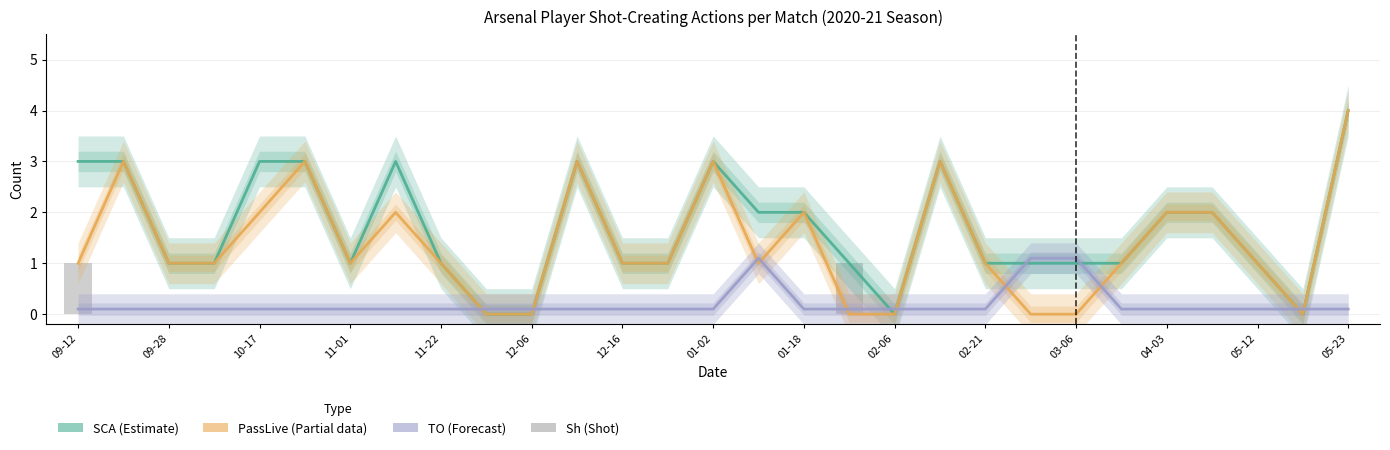

Is the value of Sh at 19 greater than the value of TO (Forecast) at 01-02?

No